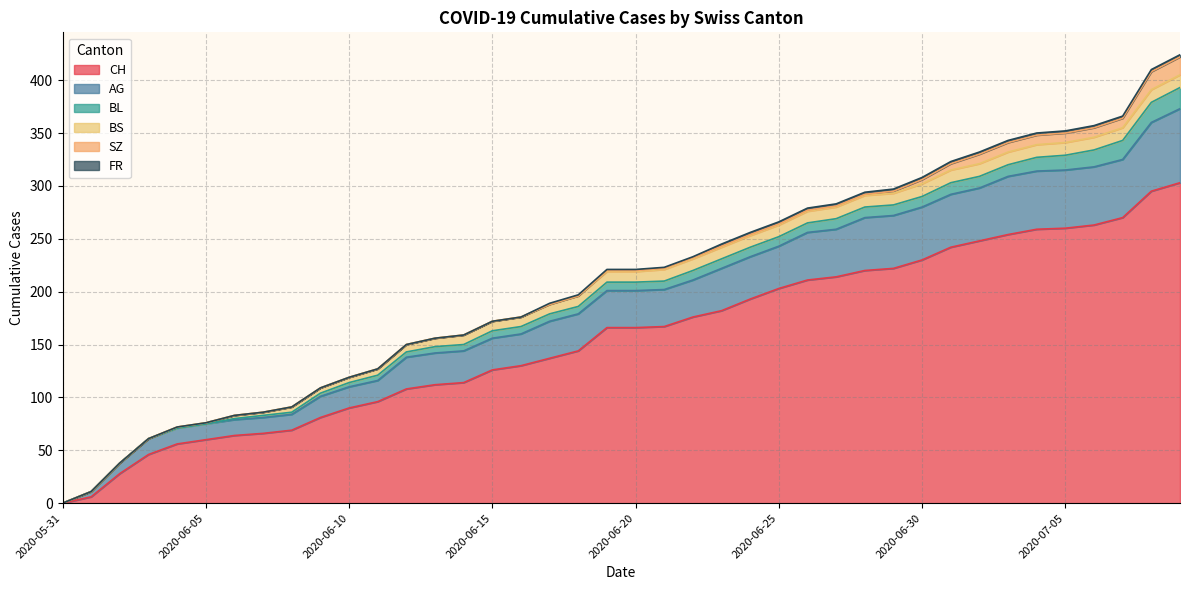

How many lines are shown in the chart?

6